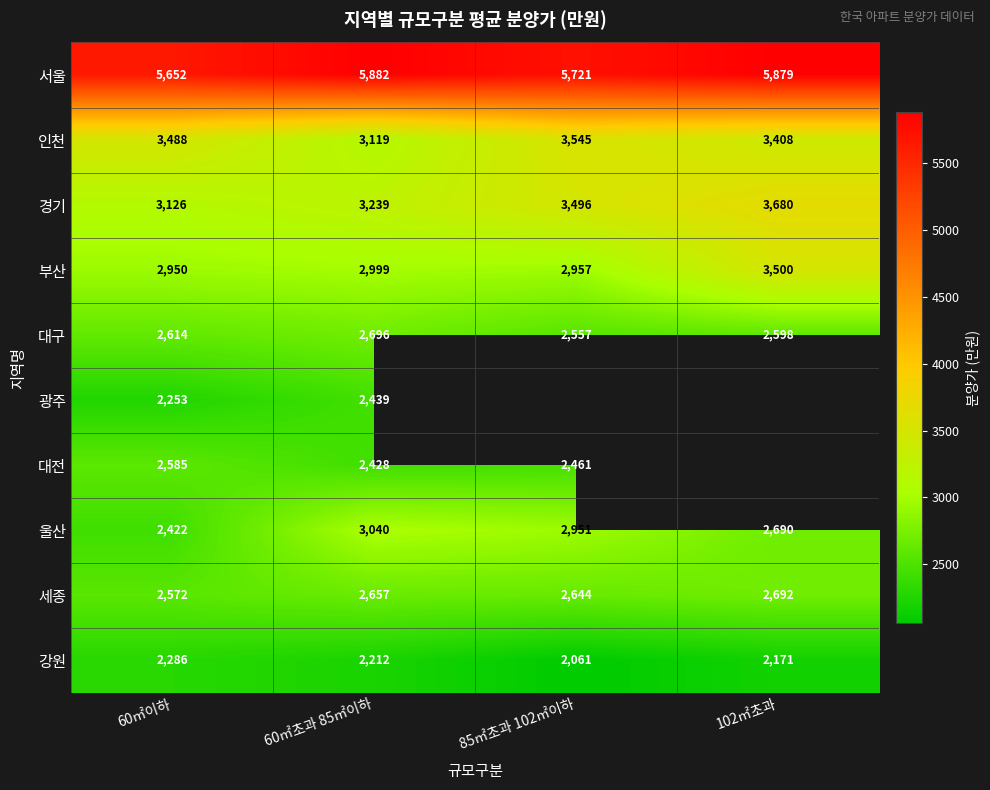

Which category has the lowest value across all series?

85㎡초과 102㎡이하